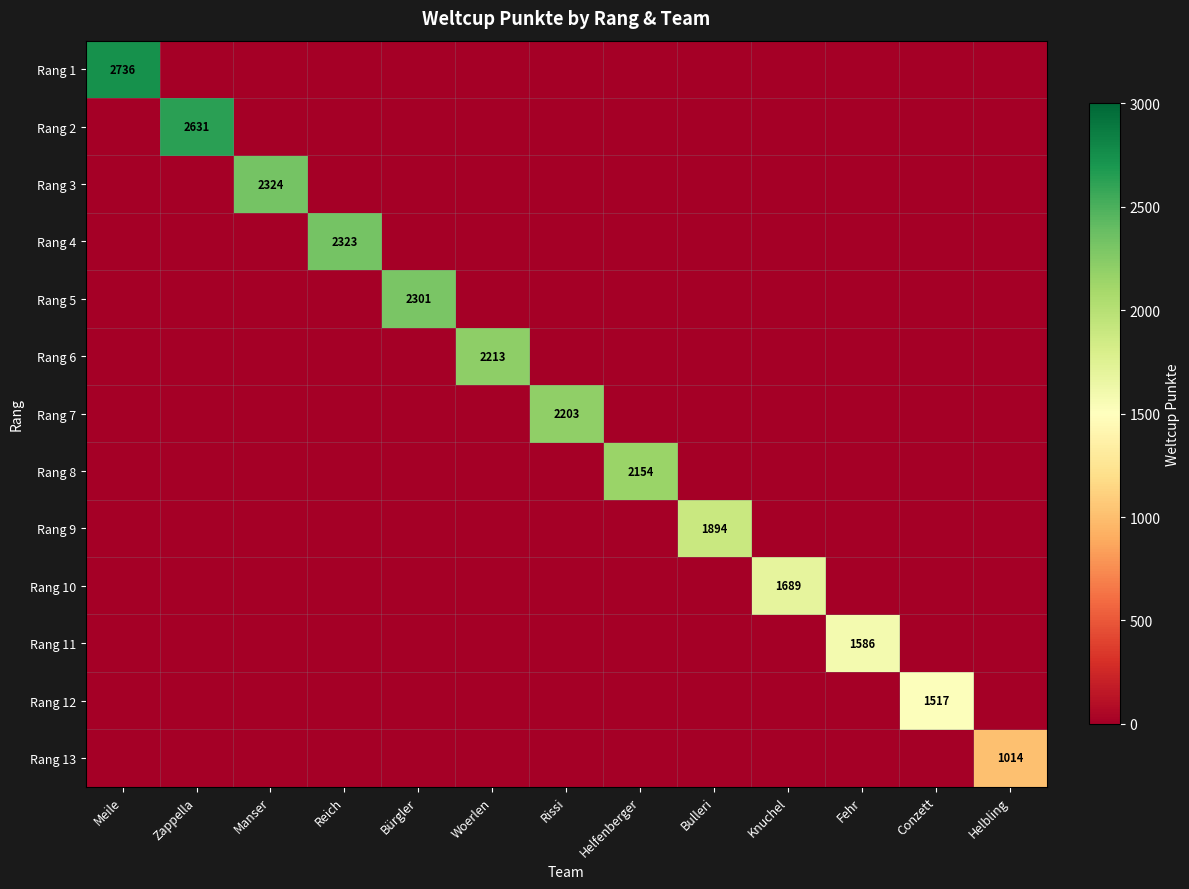

The value of Rang 11 at Woerlen is 0. True or false?

True